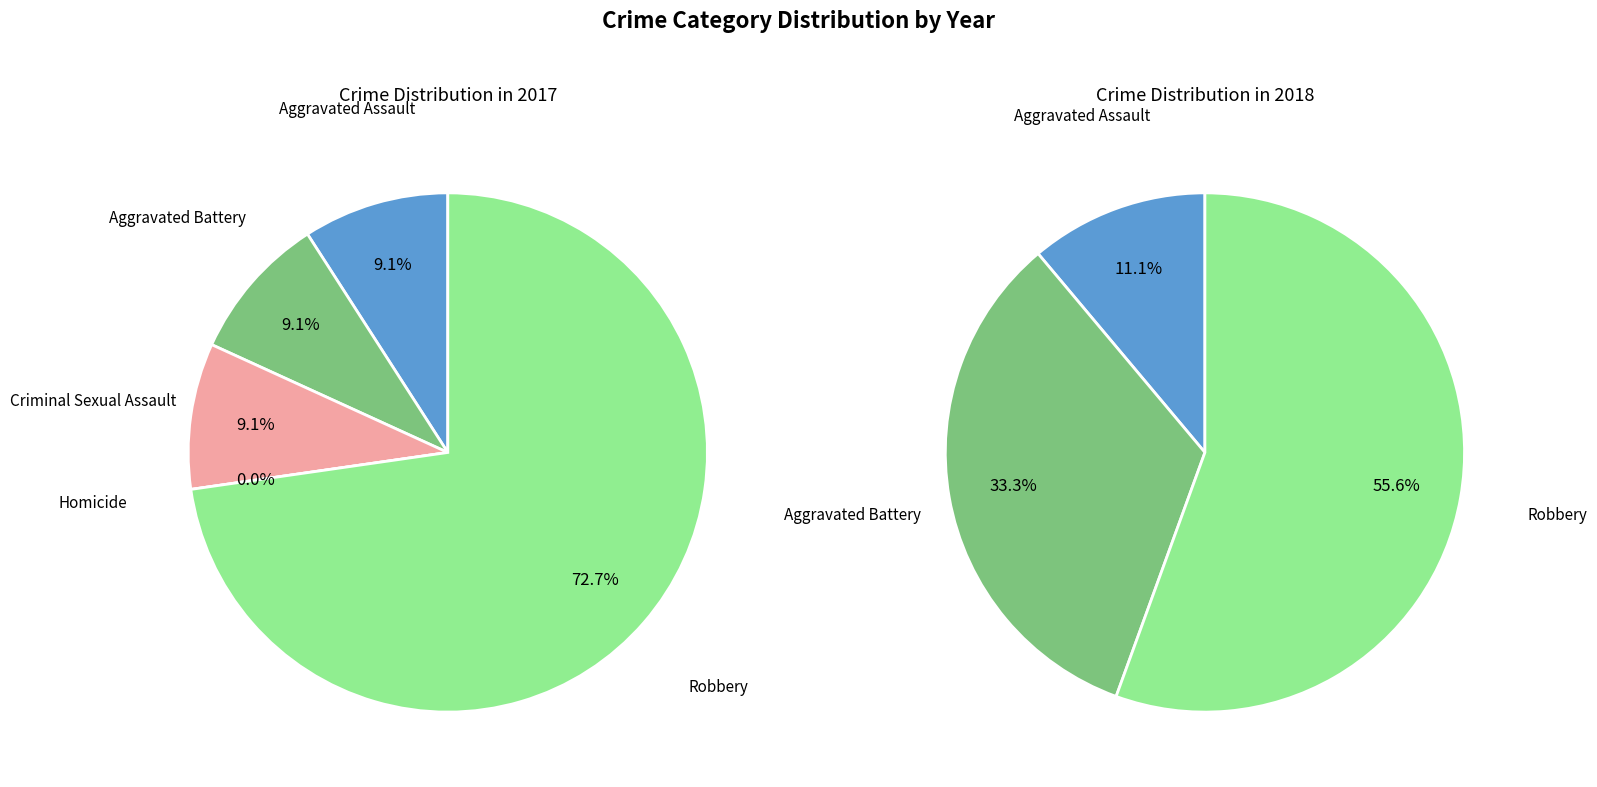

How many segments does this pie chart have?

5